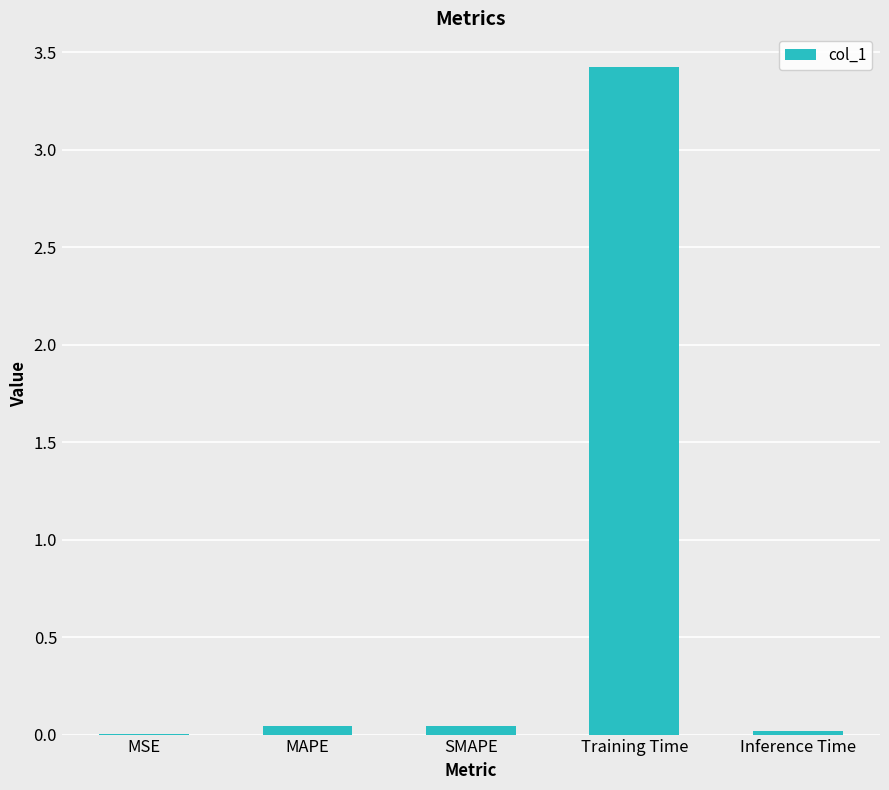

What is the sum of all values?

3.5